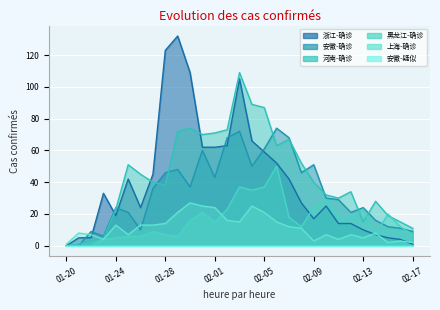

Rank the categories by 浙江-确诊 value from lowest to highest.

01-20, 02-17, 02-16, 01-21, 01-22, 02-15, 02-14, 02-13, 02-11, 02-12, 02-09, 01-24, 01-26, 02-10, 02-08, 01-23, 01-25, 02-07, 01-27, 02-06, 02-05, 01-31, 02-01, 02-02, 02-04, 02-03, 01-30, 01-28, 01-29